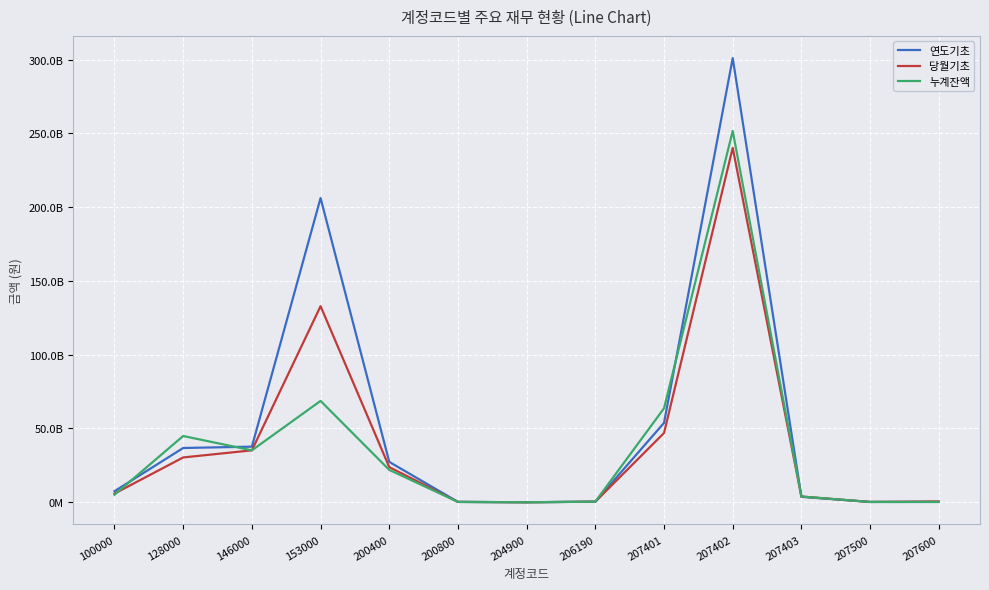

Which series has the largest range (max minus min)?

연도기초